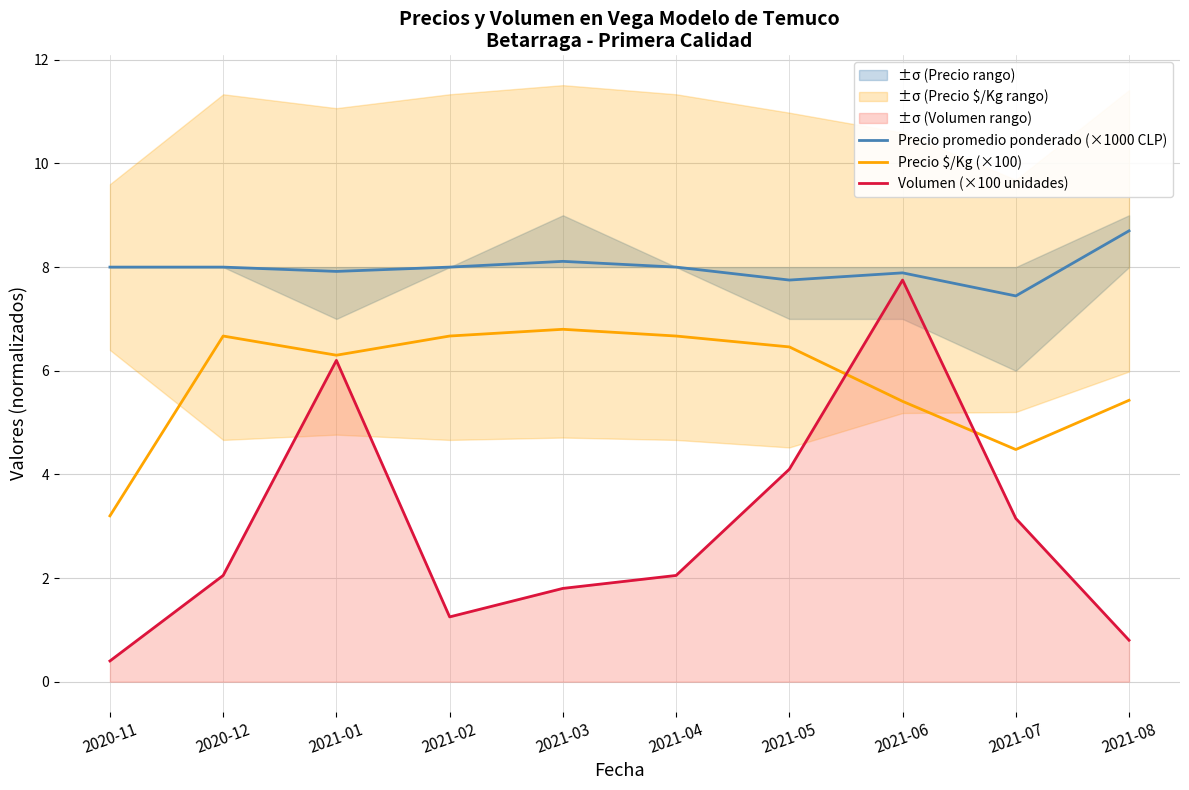

The Volumen (×100 unidades) series shows 4.1 at 2021-05. True or false?

True